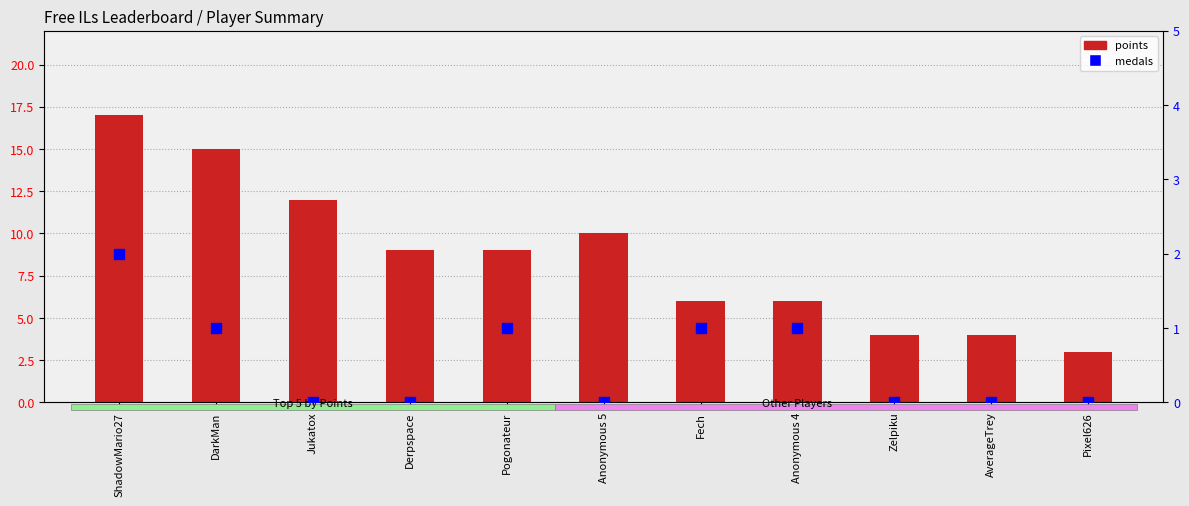

What is the total value across all series at Jukatox?

12